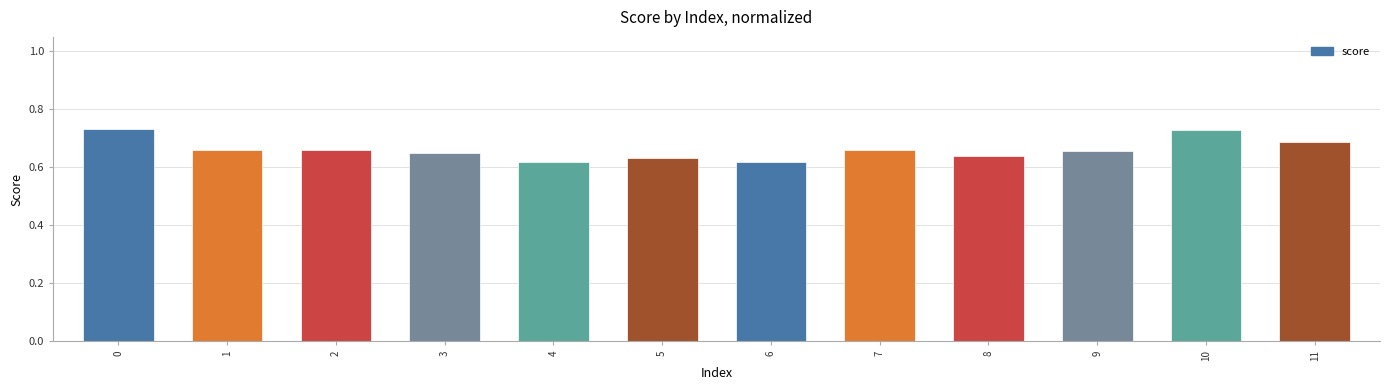

How many categories are shown in the chart?

12